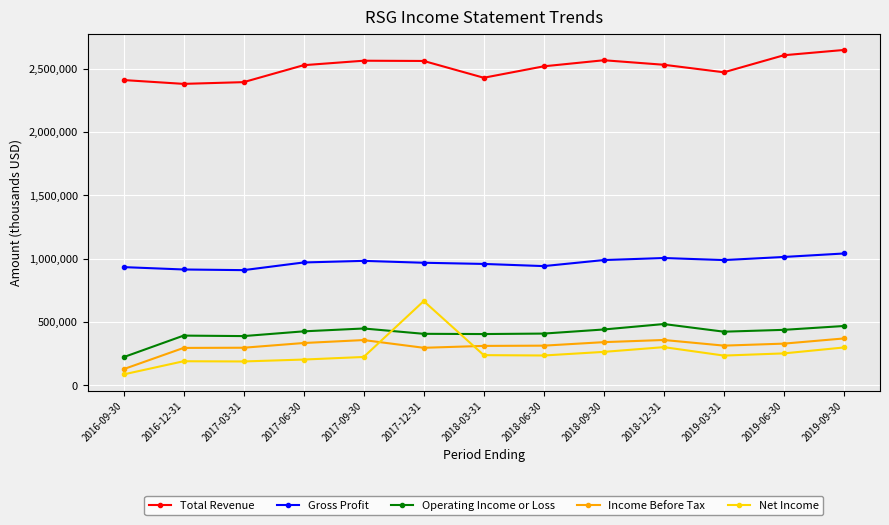

Which category has the lowest value in the Income Before Tax series?

2016-09-30